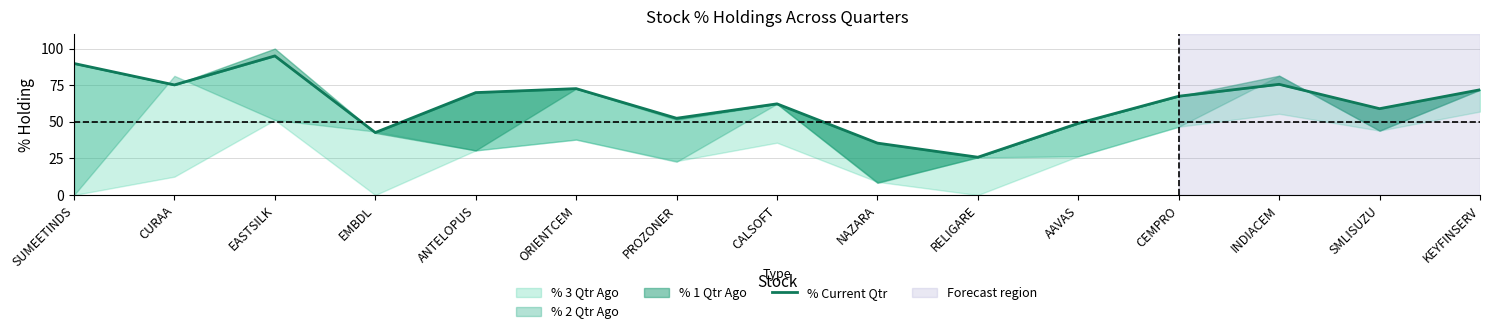

Which label corresponds to the largest value in the chart?

EASTSILK